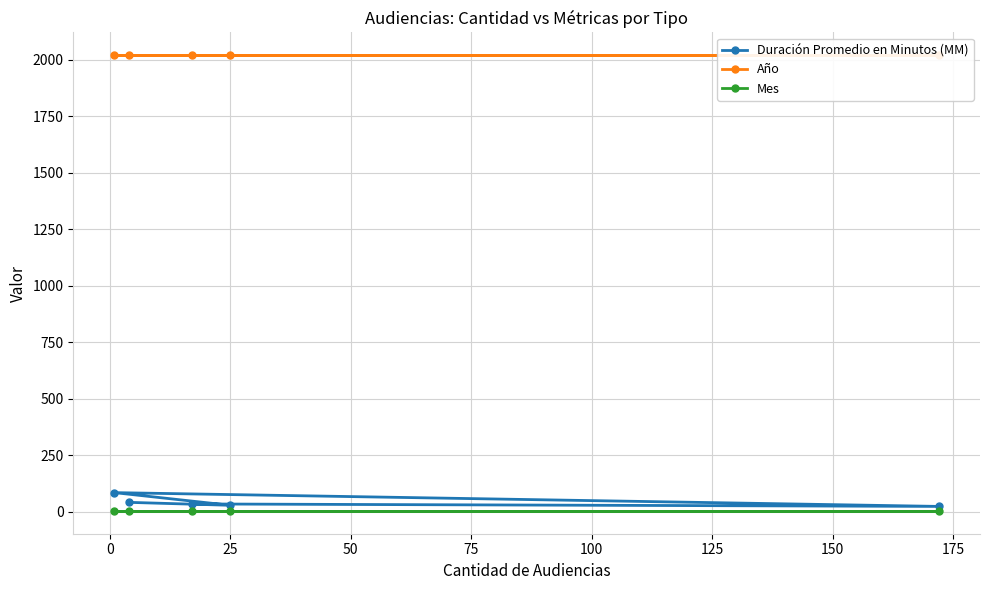

Does the chart have visible grid lines?

Yes